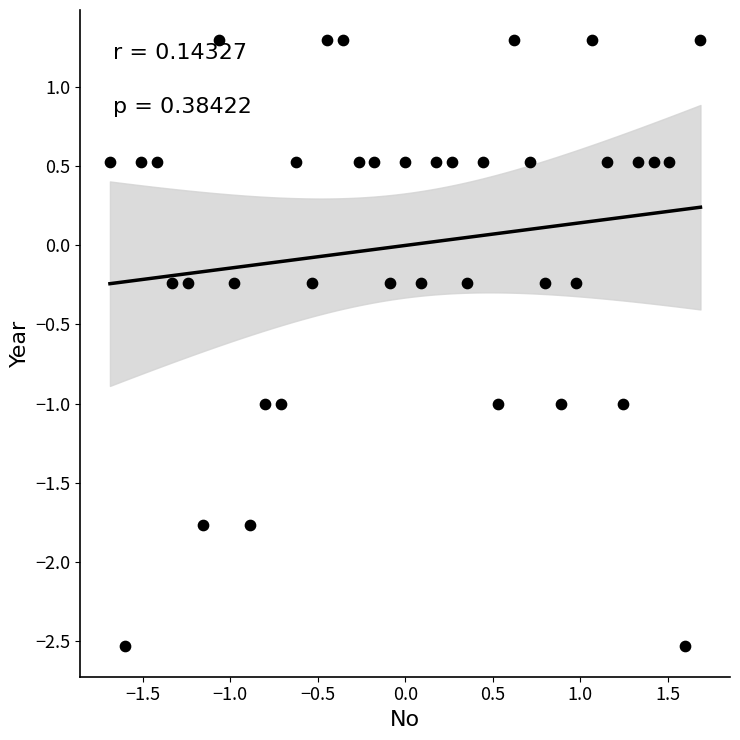

What is the range of X values (max minus min)?

3.4